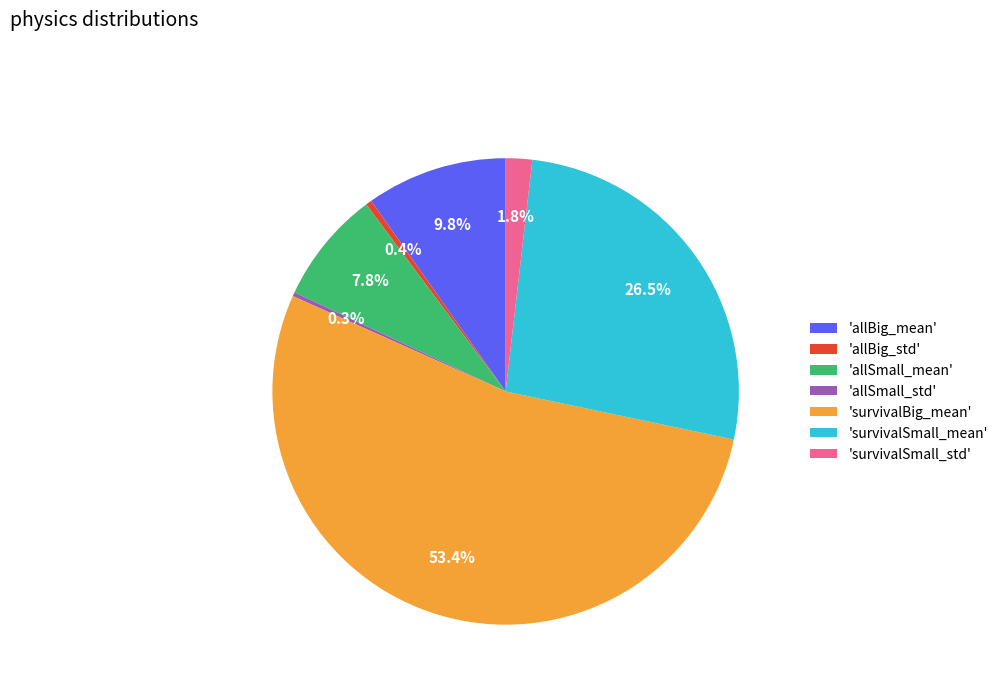

Which has a higher value, 'allSmall_std' or 'allBig_mean'?

'allBig_mean'